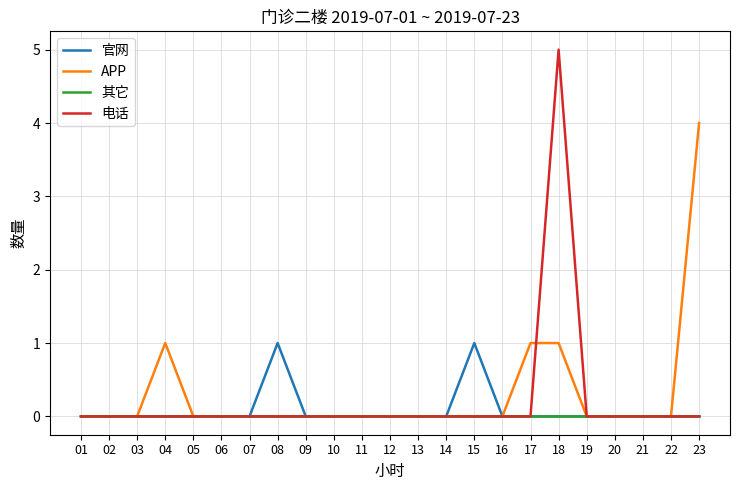

Is it true that 官网 equals 0 at 23?

True